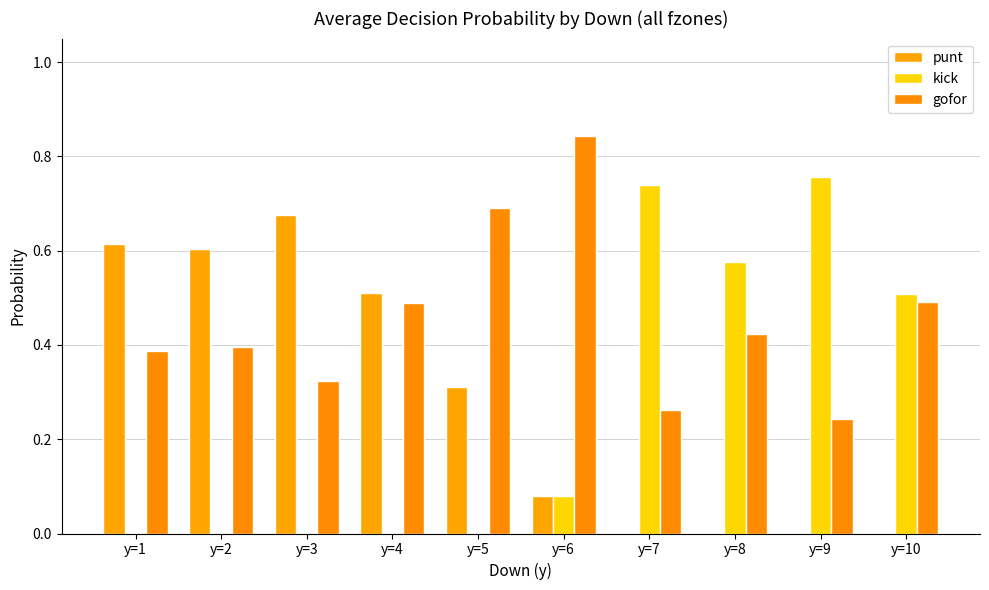

Which series changed the most between y=9 and y=10?

gofor